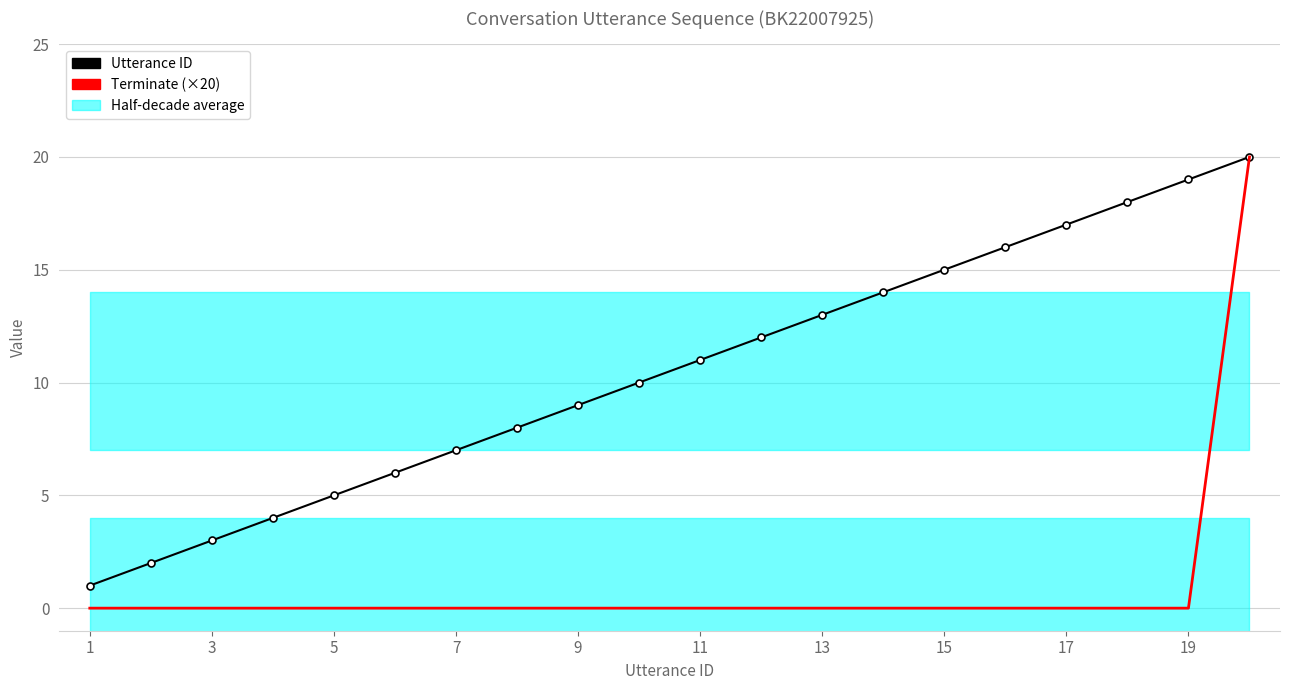

True or false: Terminate (×20) and Utterance ID cross at least once.

False